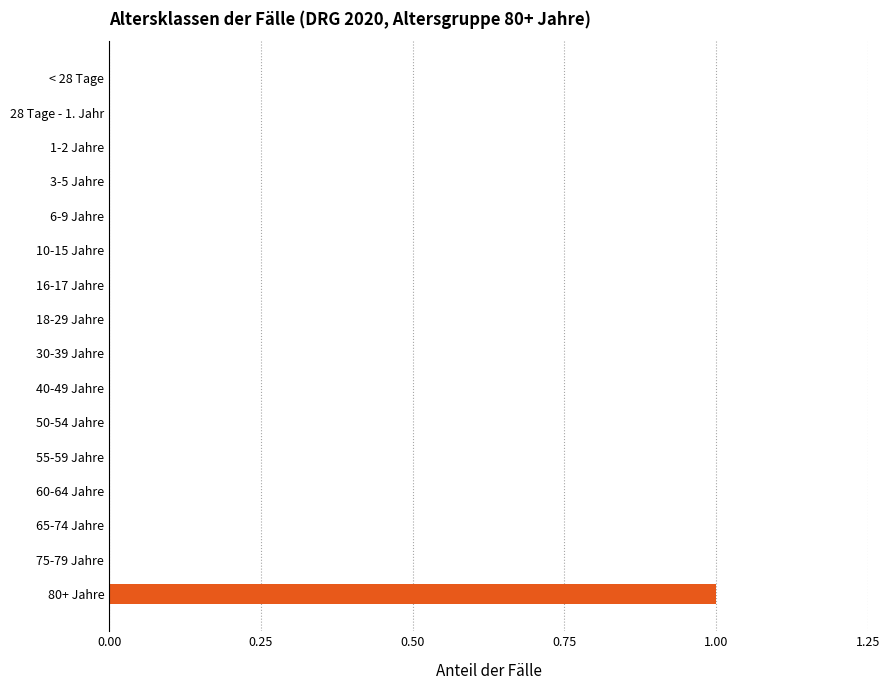

At which category does the chart reach its peak across all series?

80+ Jahre